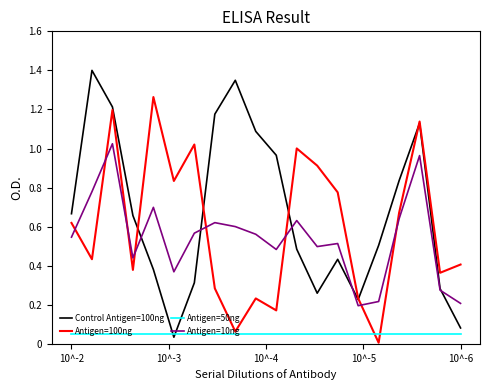

What is the maximum value shown in the chart?

1.4